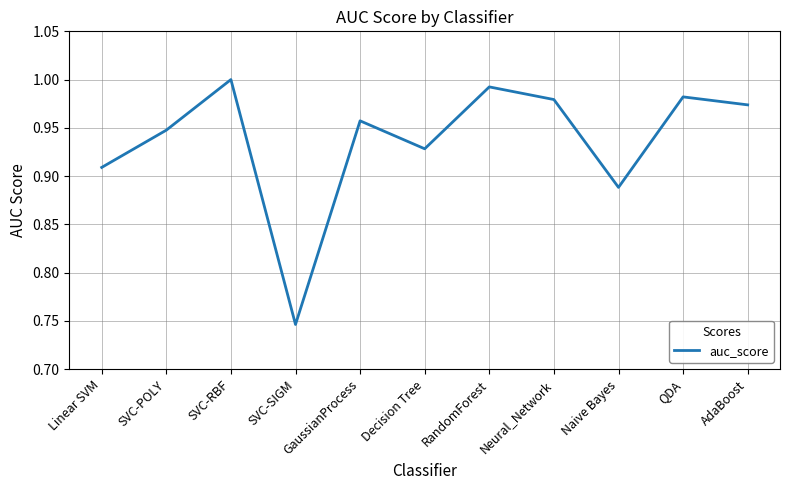

What position from the right is SVC-POLY?

10